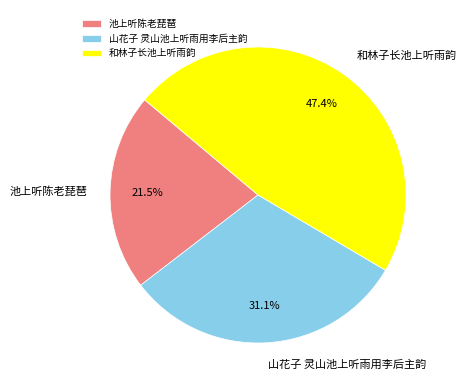

What percentage is NOT represented by 山花子 灵山池上听雨用李后主韵?

68.9%